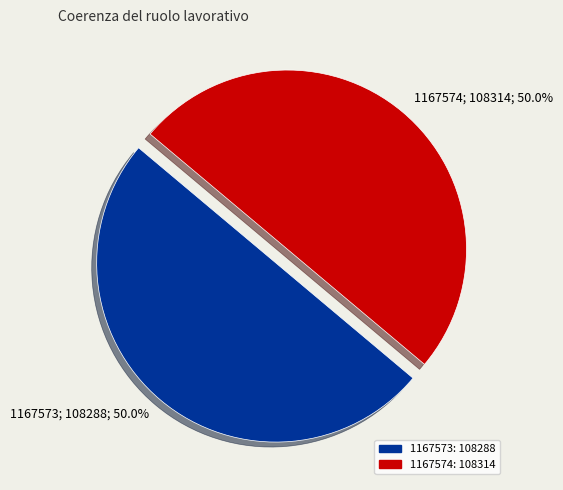

What percentage is the 1167573 slice, to the nearest percent?

50%